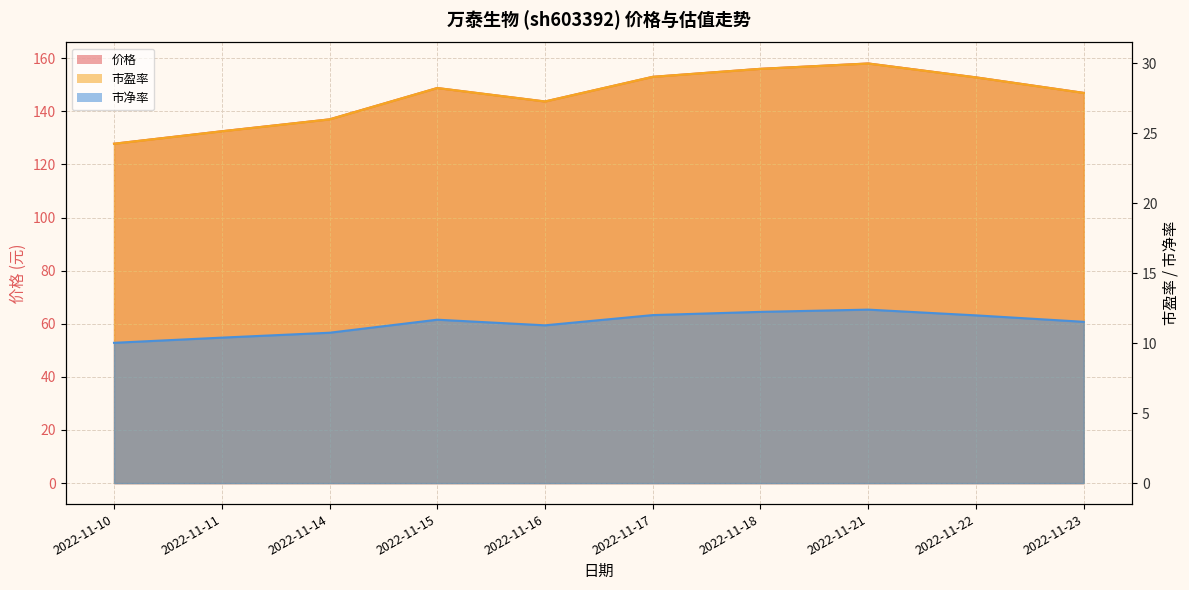

How many interior local valleys does the 价格 (line) series have?

1